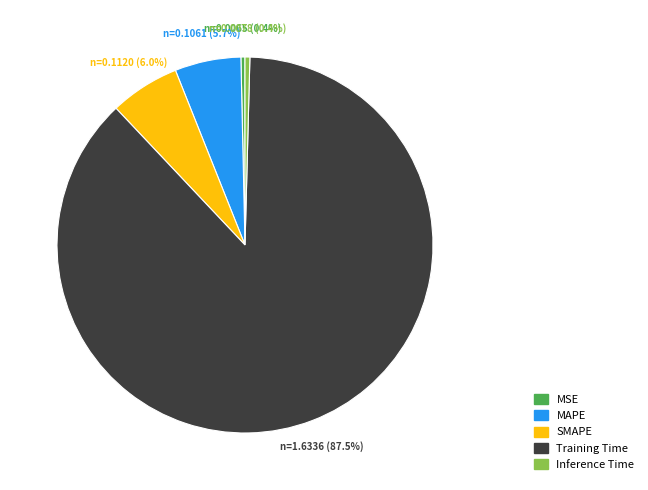

Count the number of slices in the pie.

5